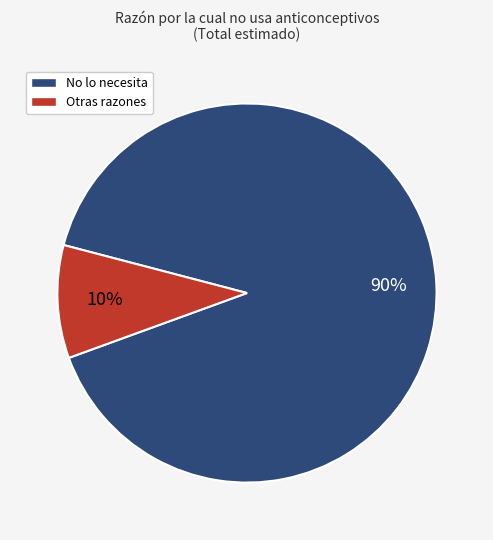

How many segments does this pie chart have?

2